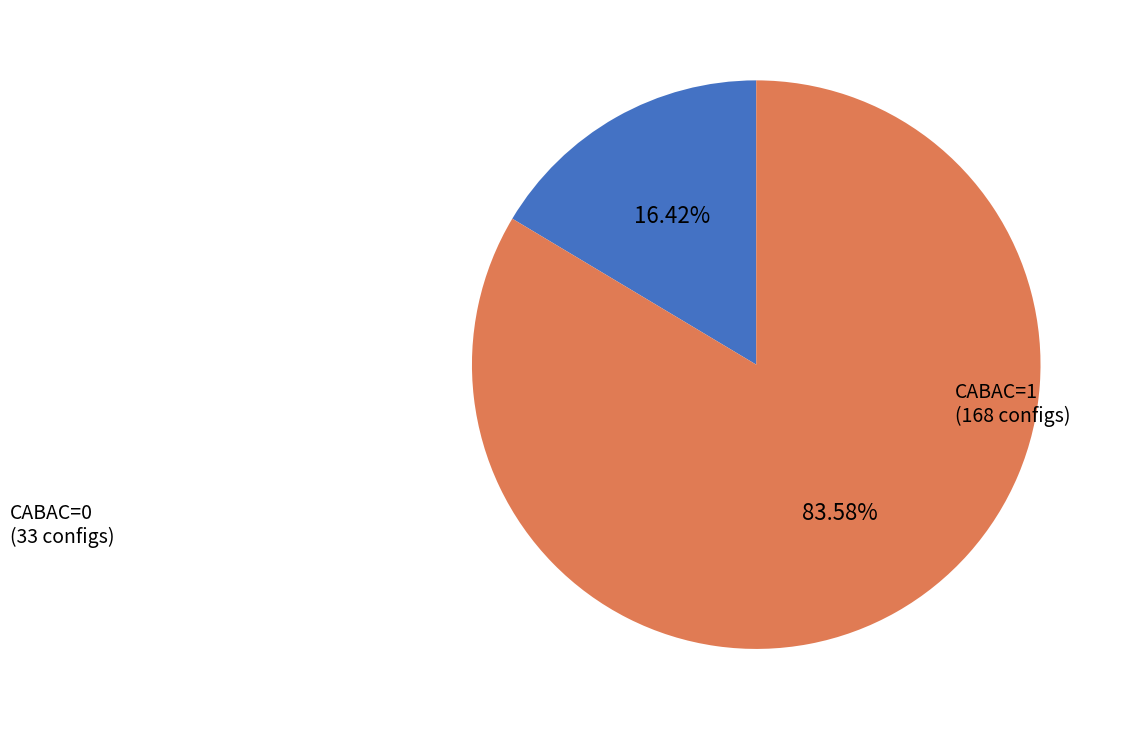

To the nearest percent, what is the difference between the largest and smallest slice percentages?

67%